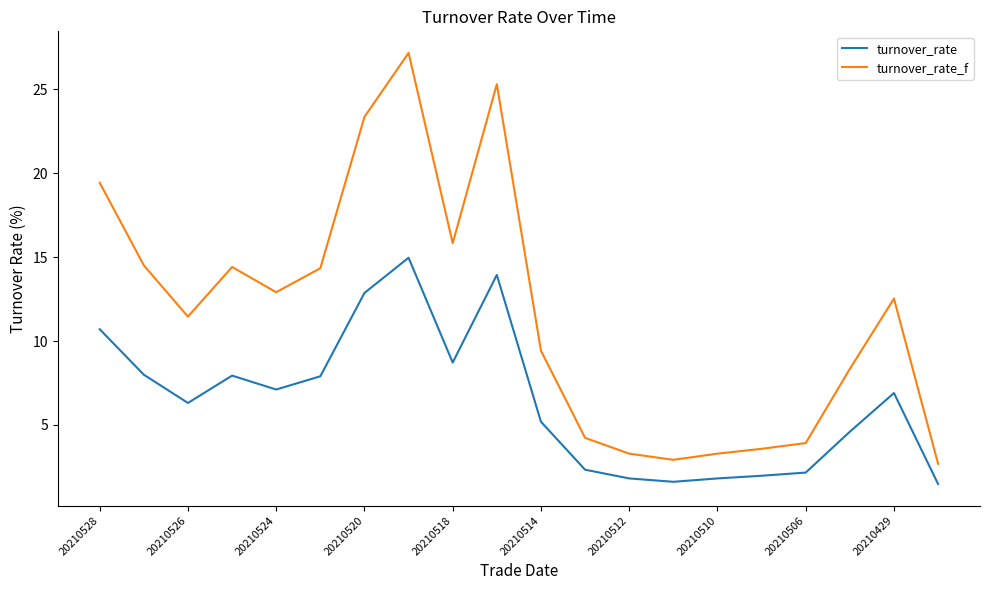

What is the difference between the maximum and minimum values in the turnover_rate_f series?

24.5